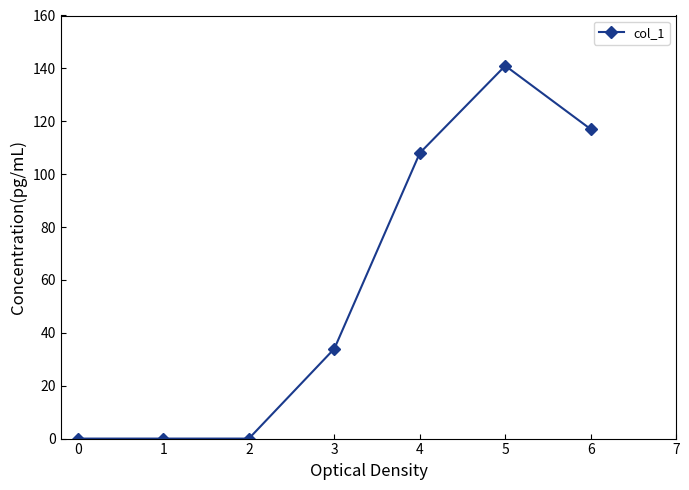

Which category has the highest value across all series?

5